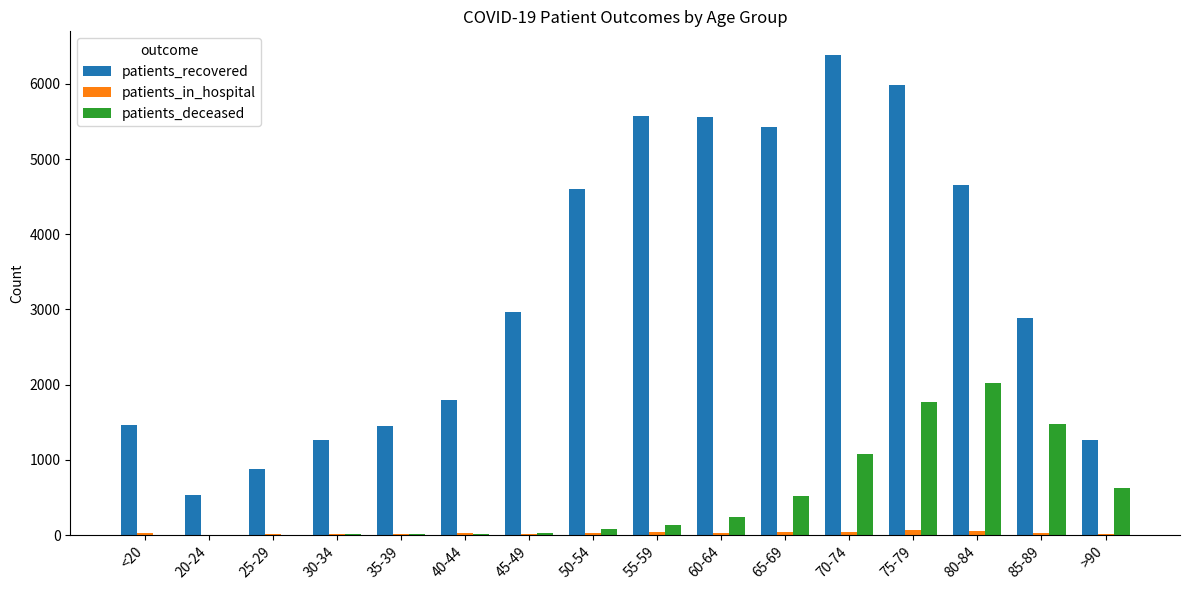

At which label does patients_recovered reach its peak?

70-74